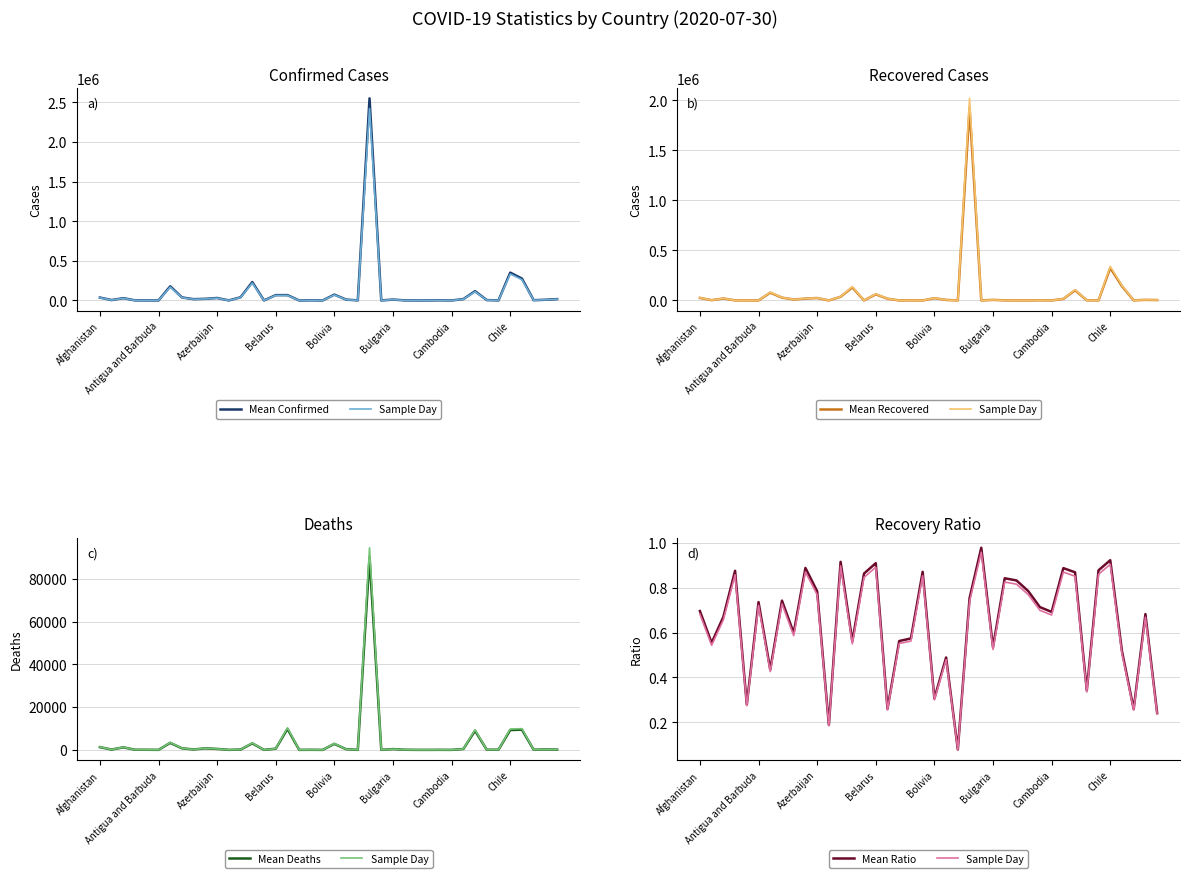

At how many categories does at least one series exceed 762275?

1